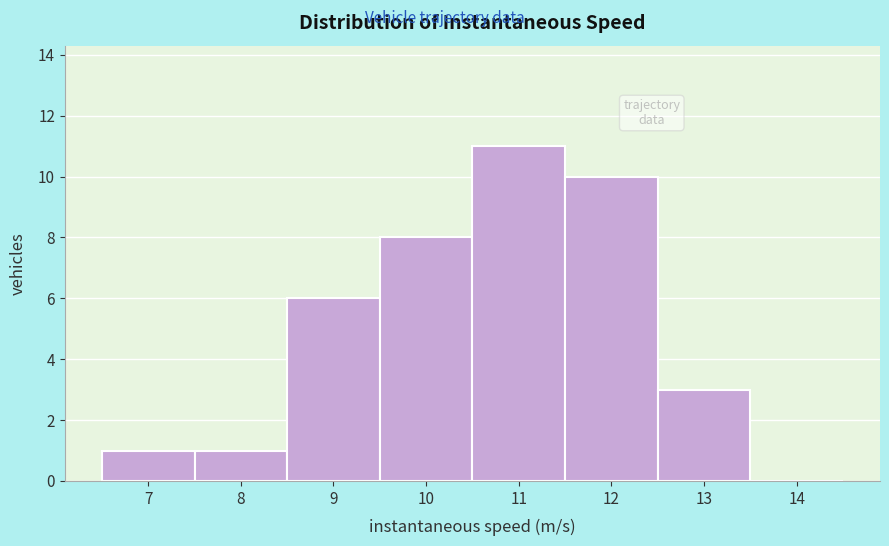

Reading left to right, transcribe all the data shown in this chart.

7=1	8=1	9=6	10=8	11=11	12=10	13=3	14=0